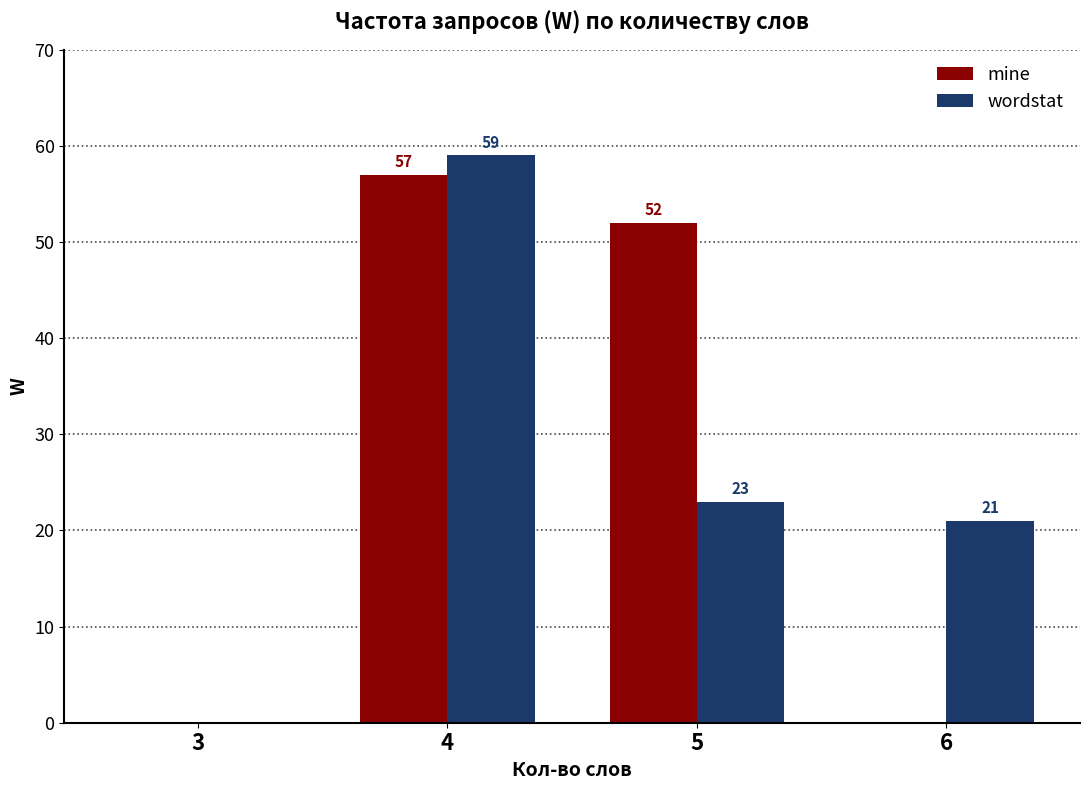

What is the greatest value displayed?

59